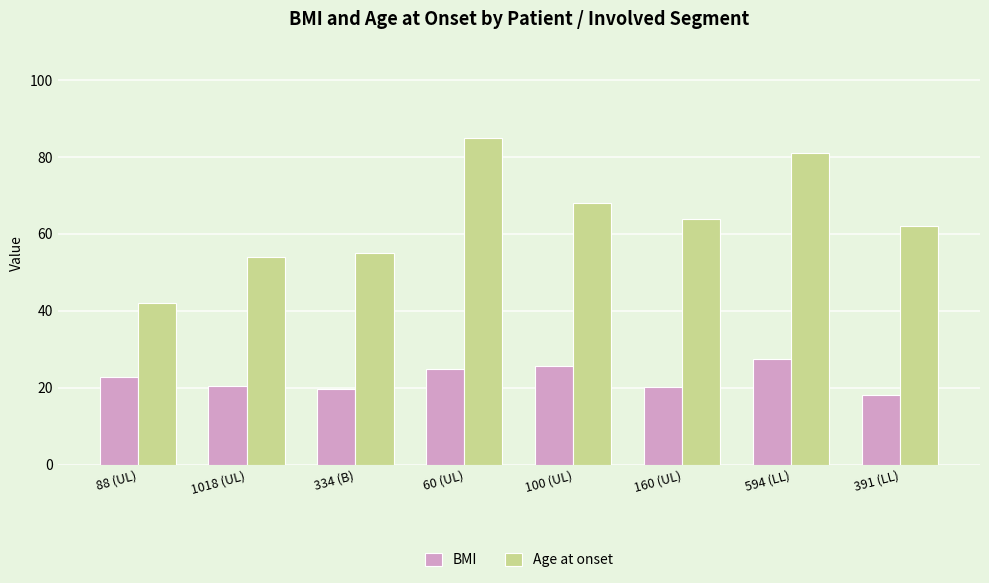

What is the minimum value shown in the chart?

18.0